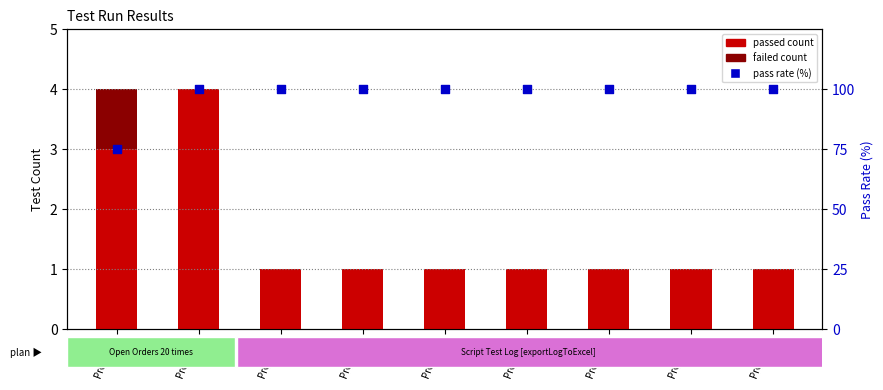

What is the total value across all series at Project 9?

101